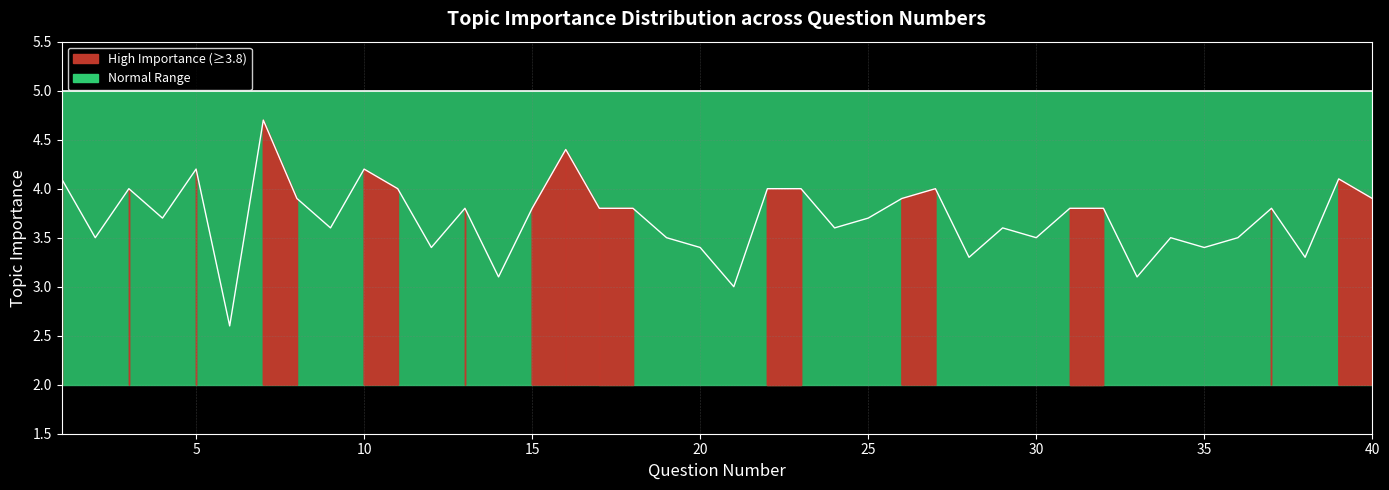

How many lines are shown in the chart?

1